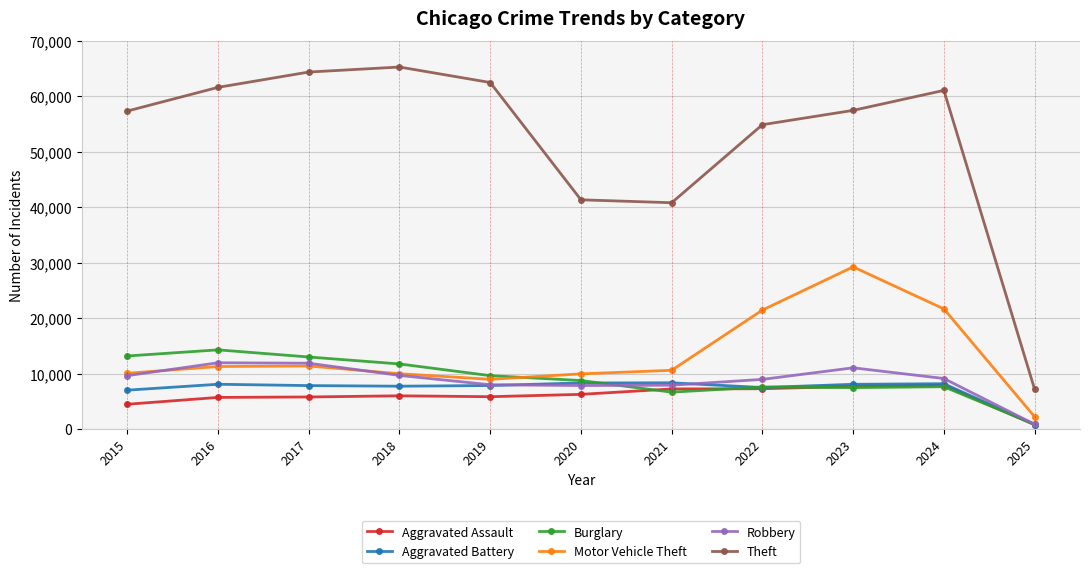

Between 2019 and 2020, which series saw the biggest shift?

Theft